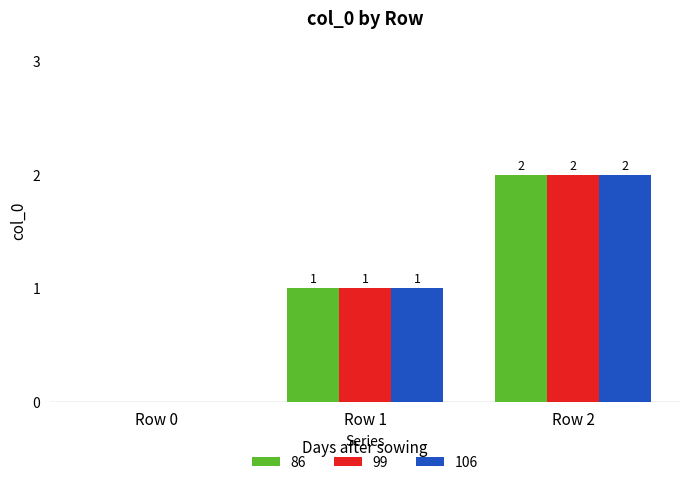

Is it true that 106 equals 0 at Row 0?

True